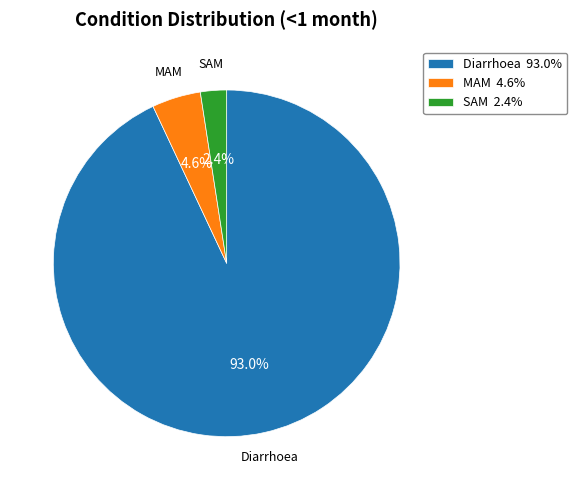

What percentage do MAM and SAM together represent?

7.0%